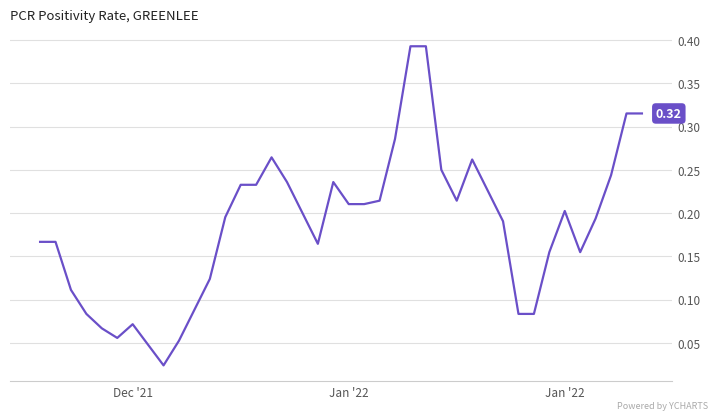

Does the chart have visible grid lines?

Yes